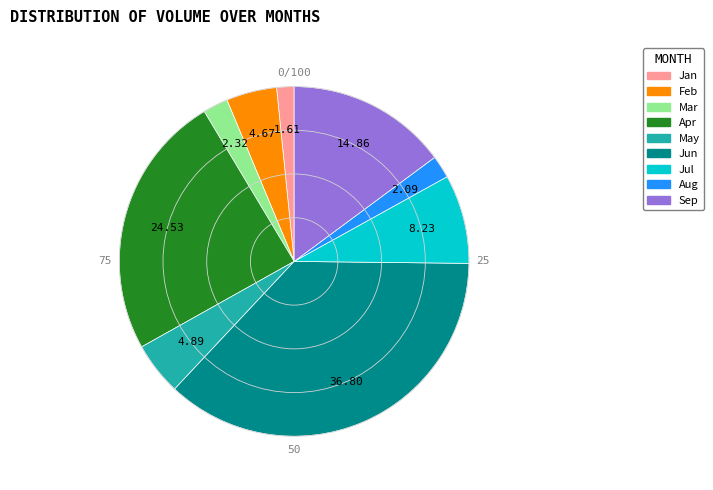

Is there a majority slice in this chart?

No